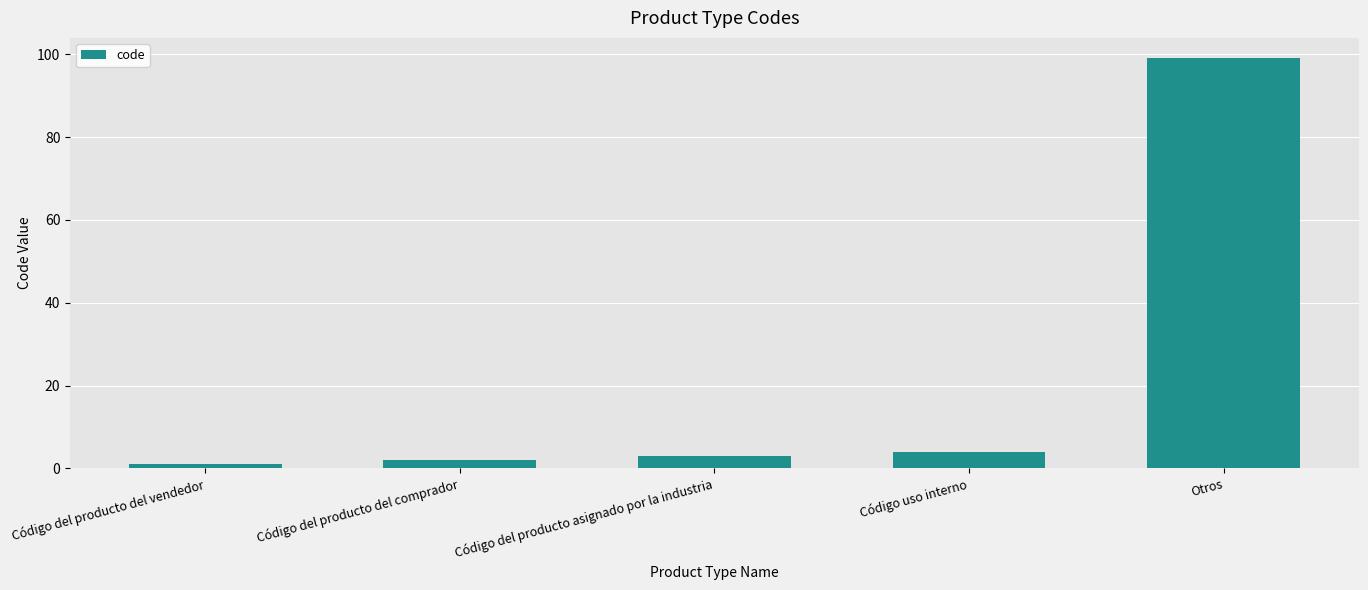

At which label is the value closest to 50?

Código uso interno